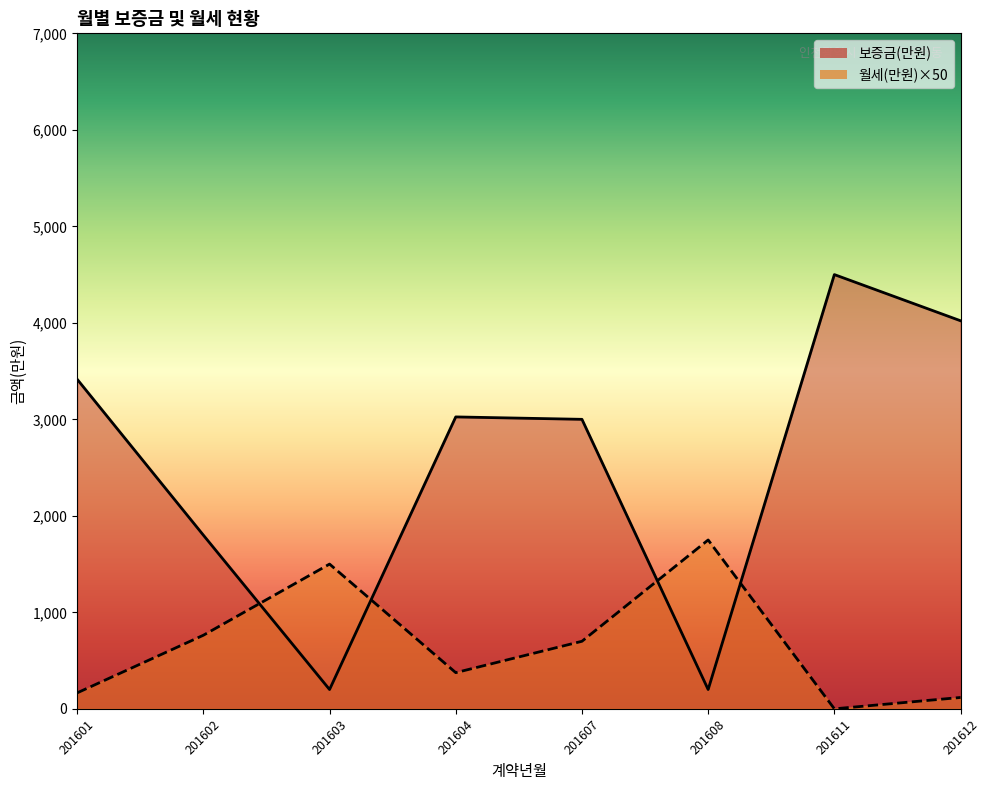

What value does the 보증금(만원) series have at 201602?

1800.0